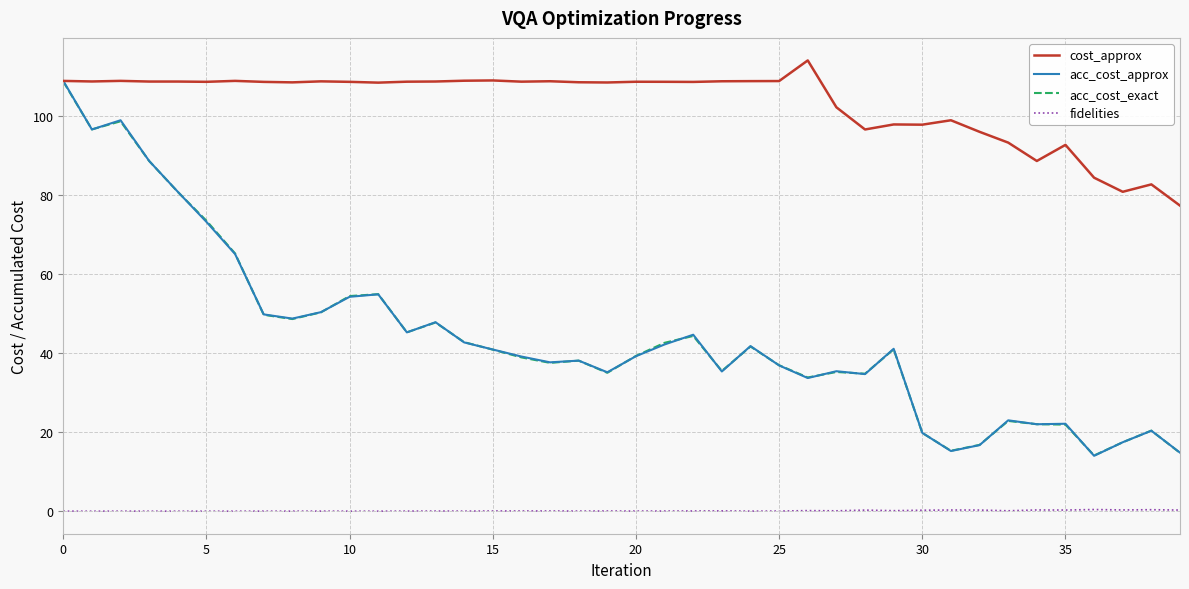

What is the highest value of the cost_approx series?

114.1